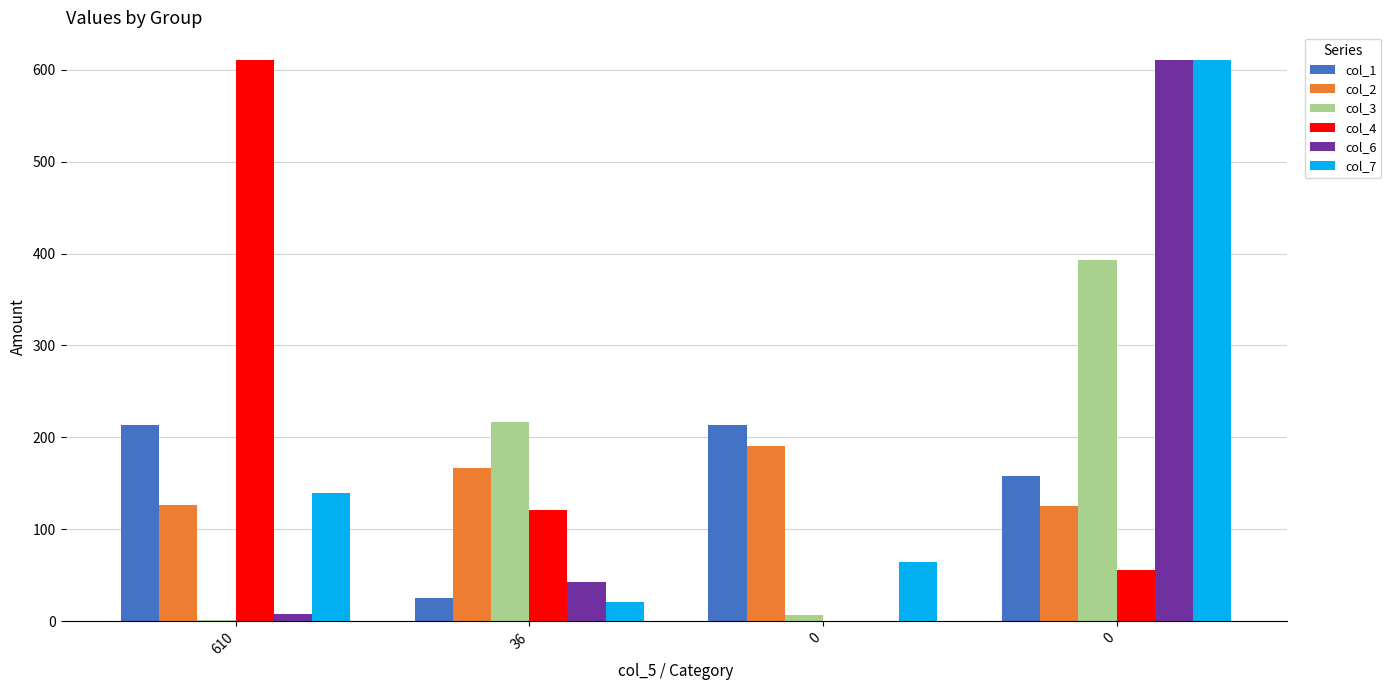

How many data points does each series have?

4